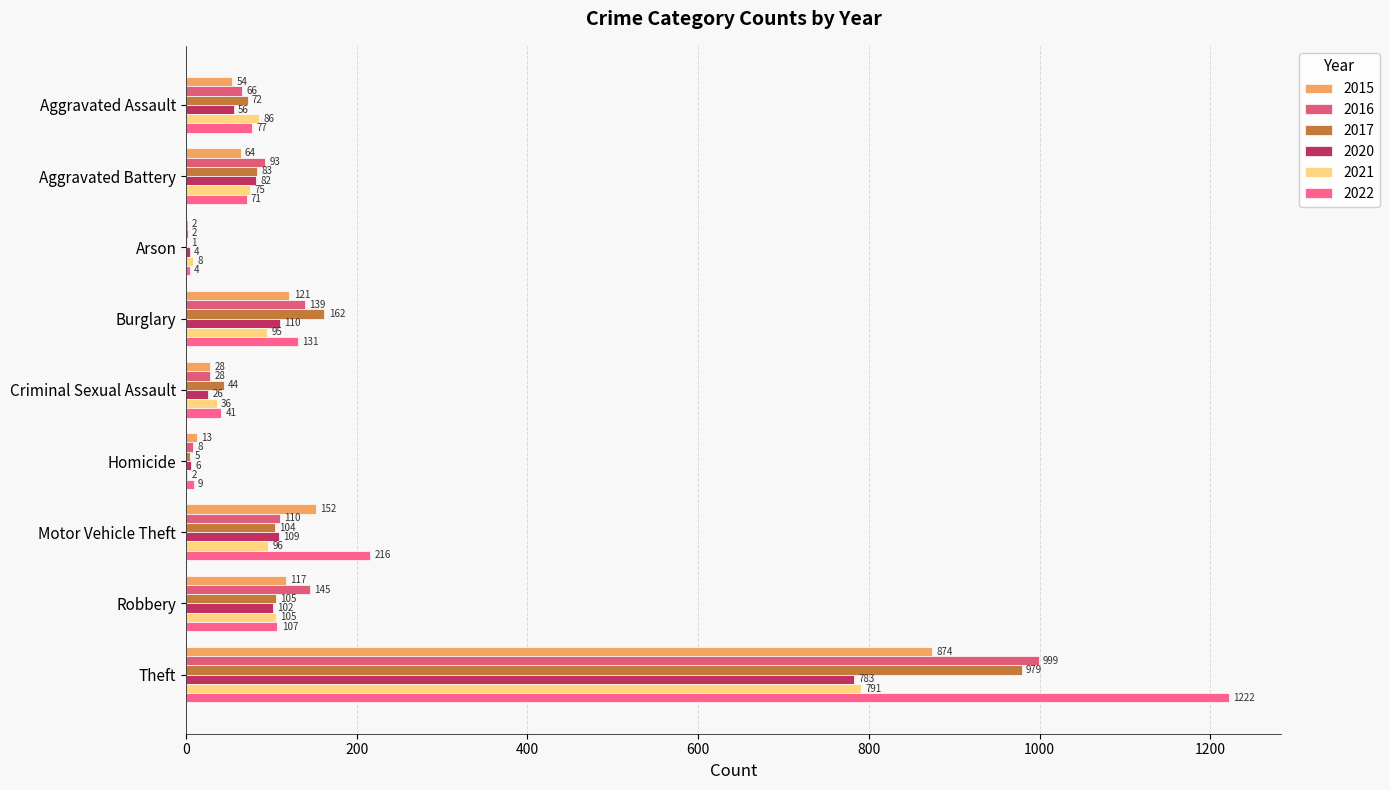

Which series has the widest spread of values?

2022